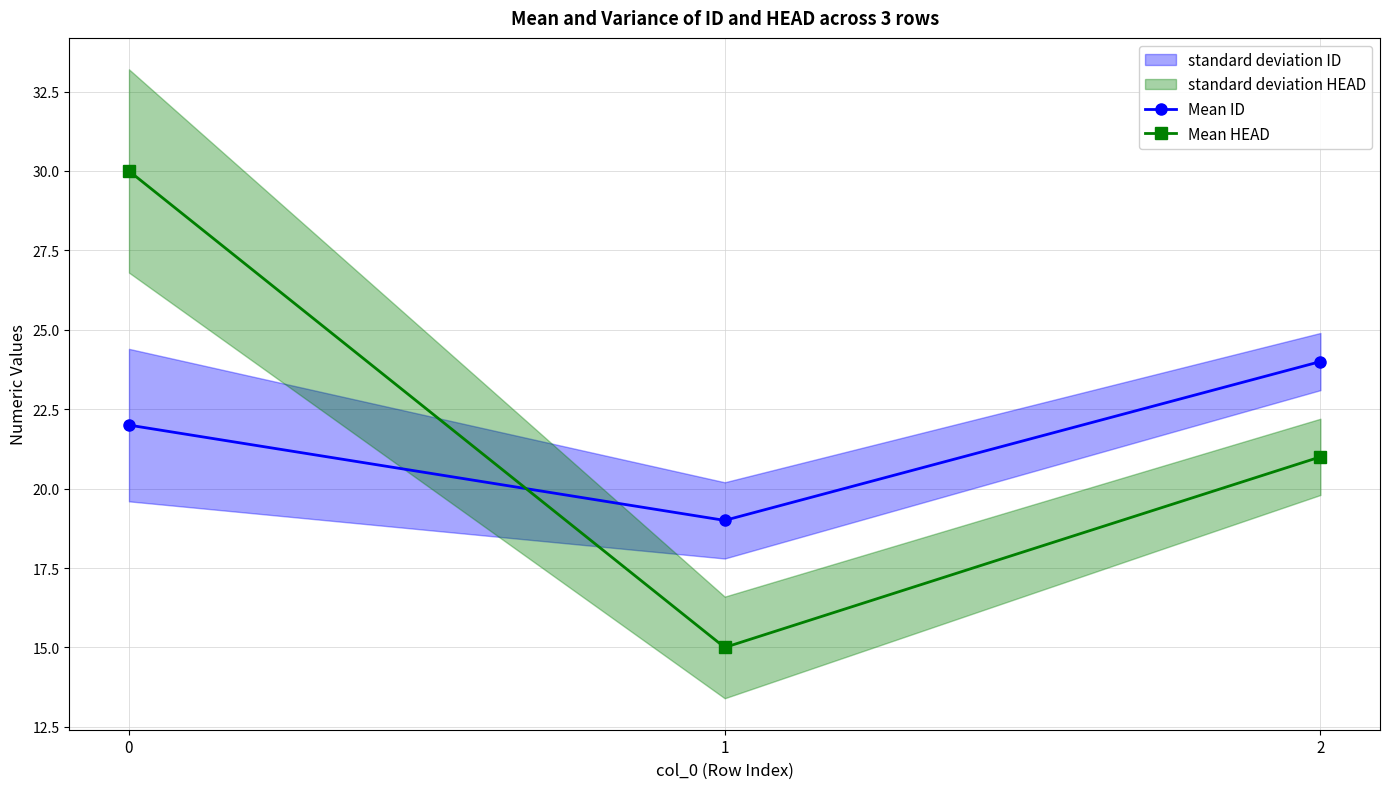

True or false: Mean HEAD has a value of 30 at 0.

True